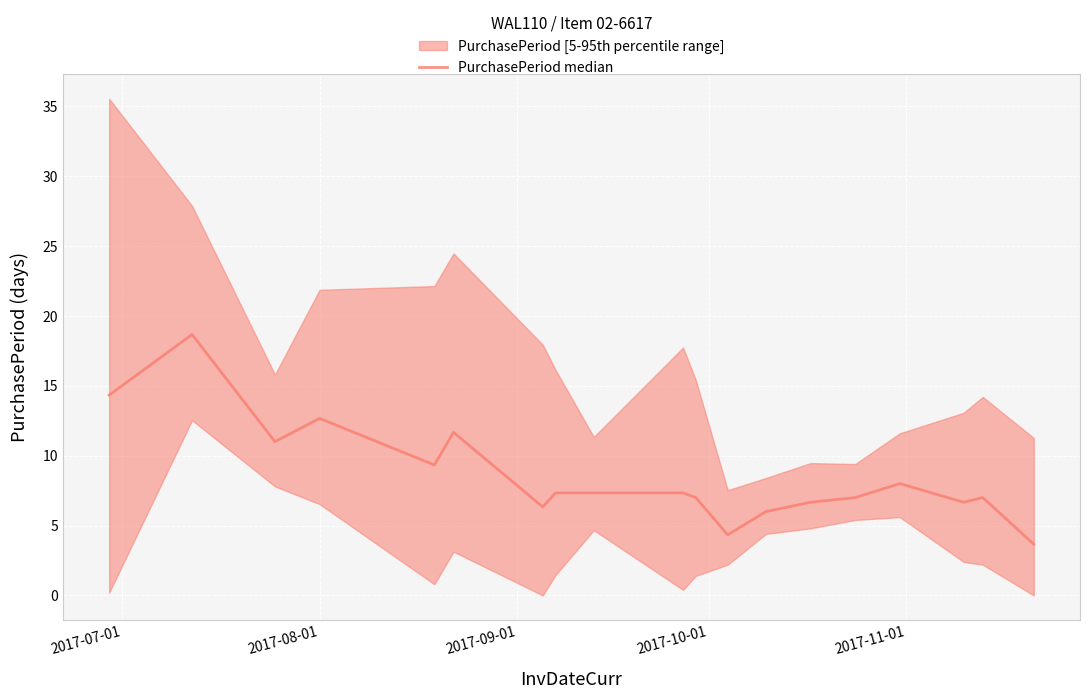

What is the average value?

8.5